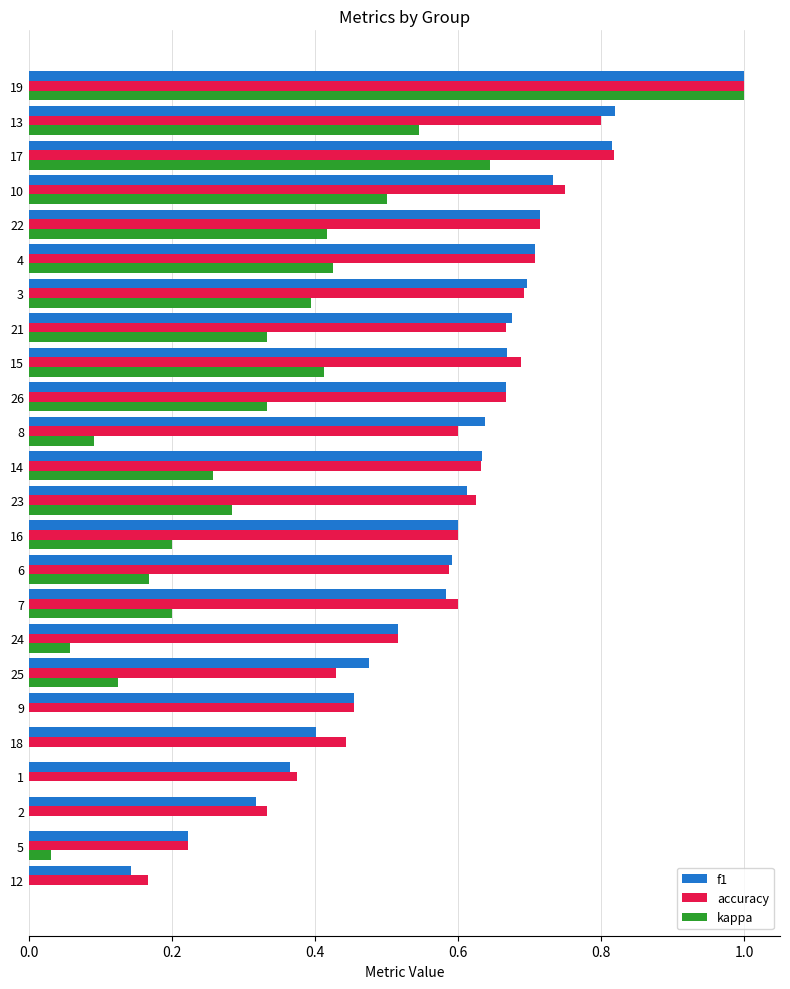

Is the value of kappa at 8 greater than the value of accuracy at 17?

No